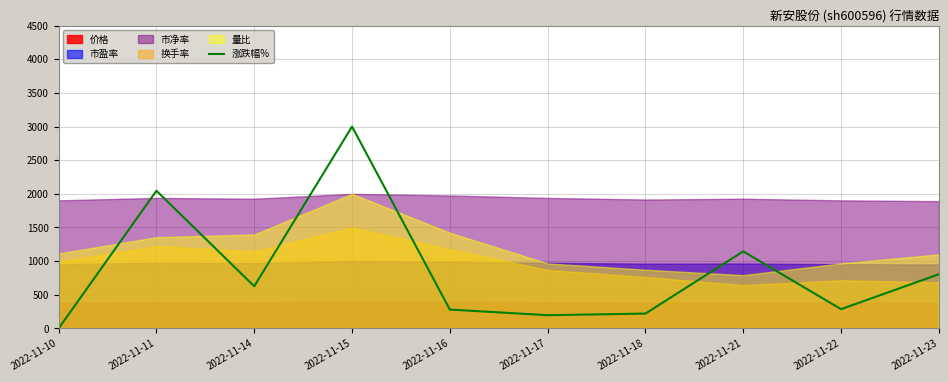

Where is the data nearest to the value 1500?

2022-11-21